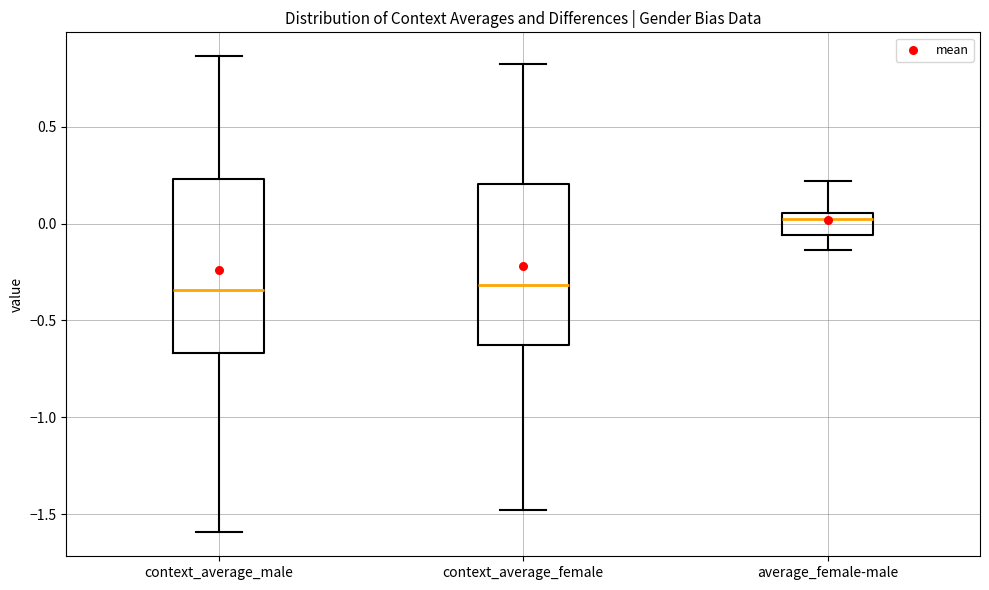

Where is the lower edge of the box for average_female-male on the y-axis? The values are not printed on the chart, so give them approximately, as read against the axis.

-0.05